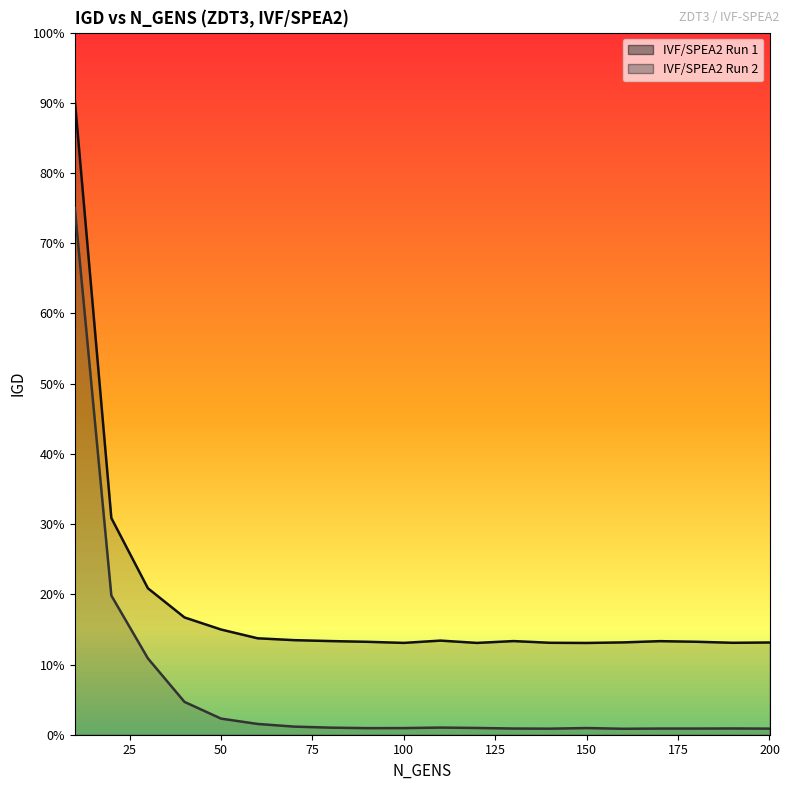

Is the value of IVF/SPEA2 Run 1 at 150 greater than the value of IVF/SPEA2 Run 2 at 150?

Yes